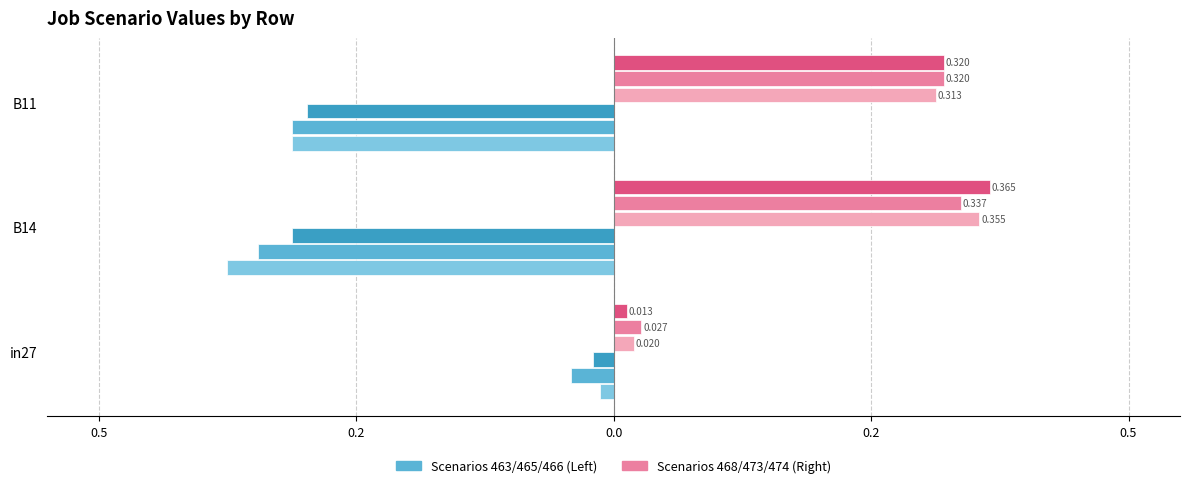

How many bars are there in each group?

6